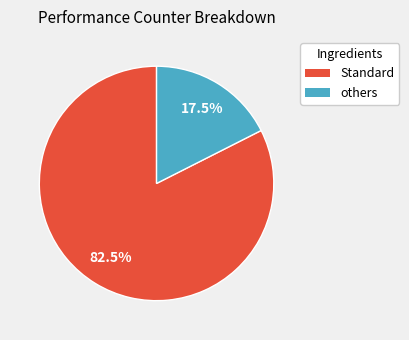

Is there any slice that represents more than half of the pie?

Yes